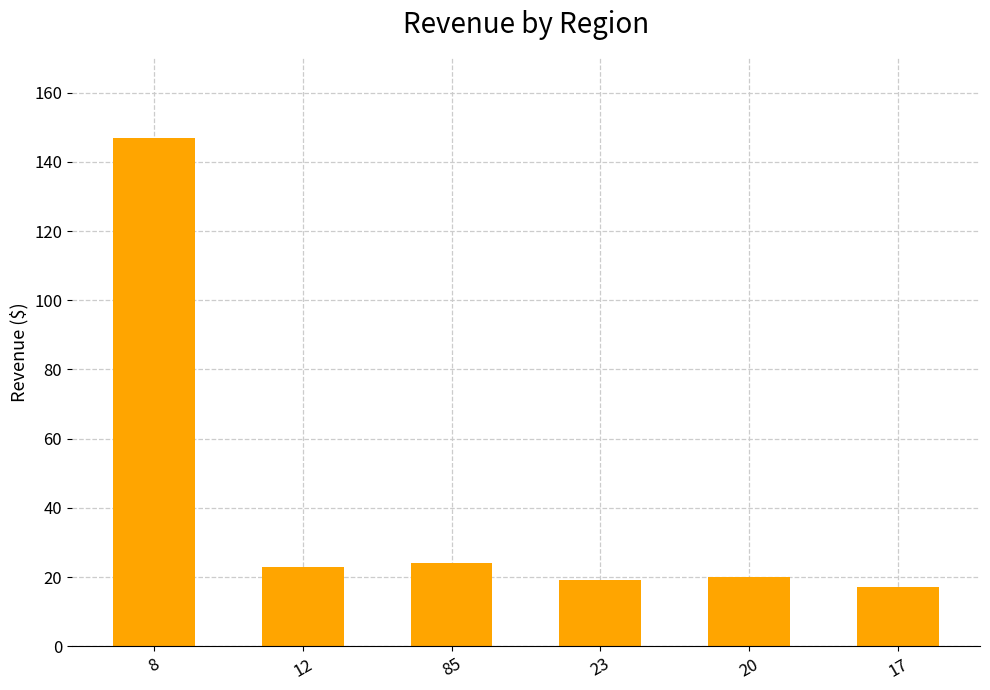

The value at 85 is 24. True or false?

True